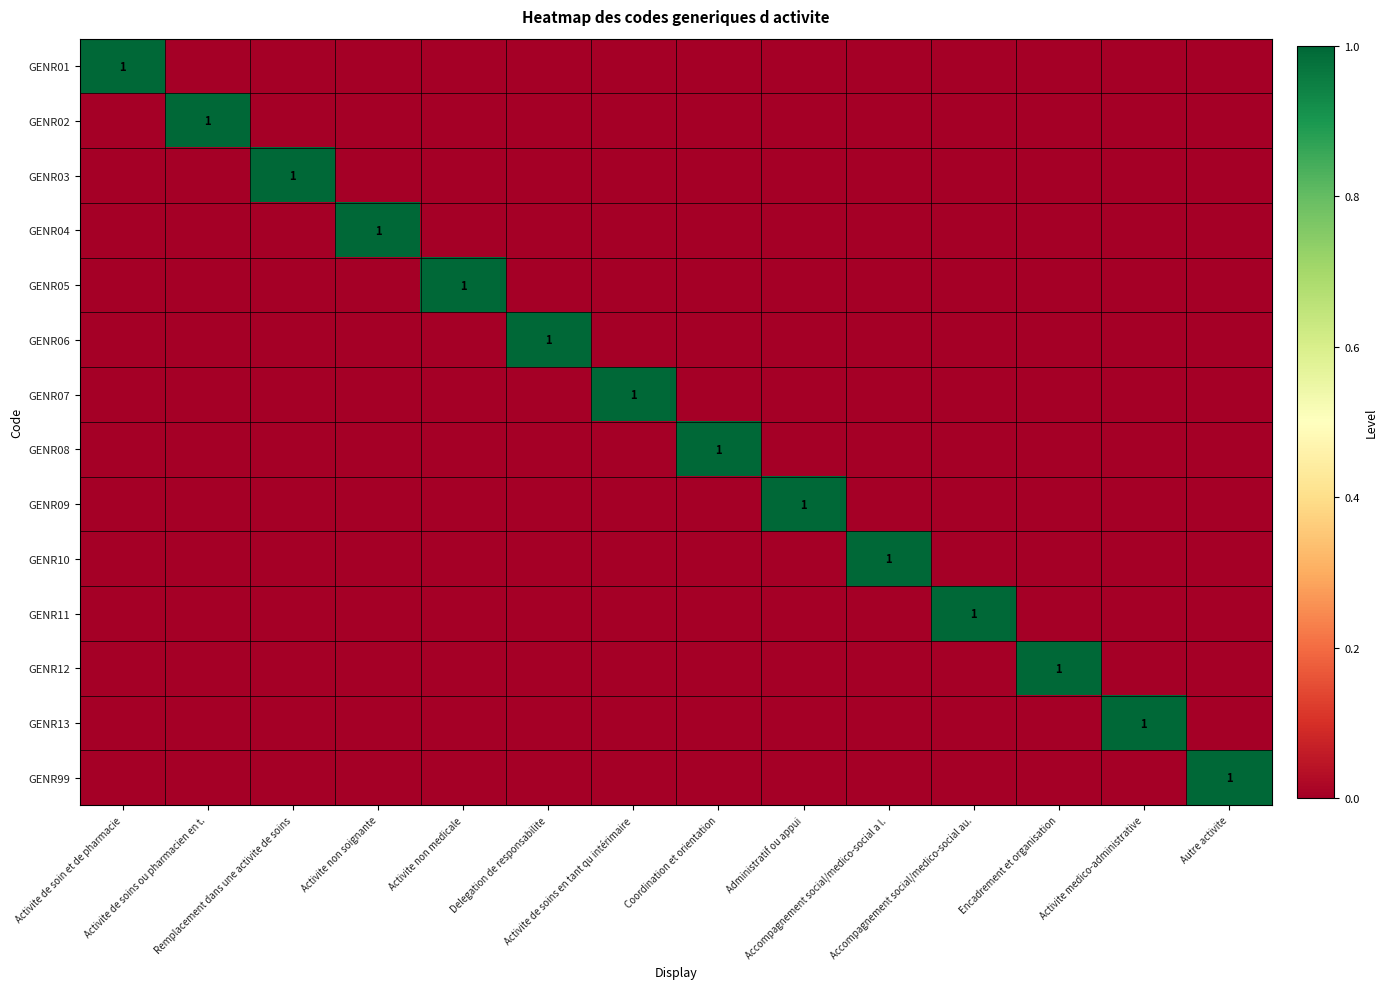

Which category has the lowest value in the GENR11 series?

Activite de soin et de pharmacie